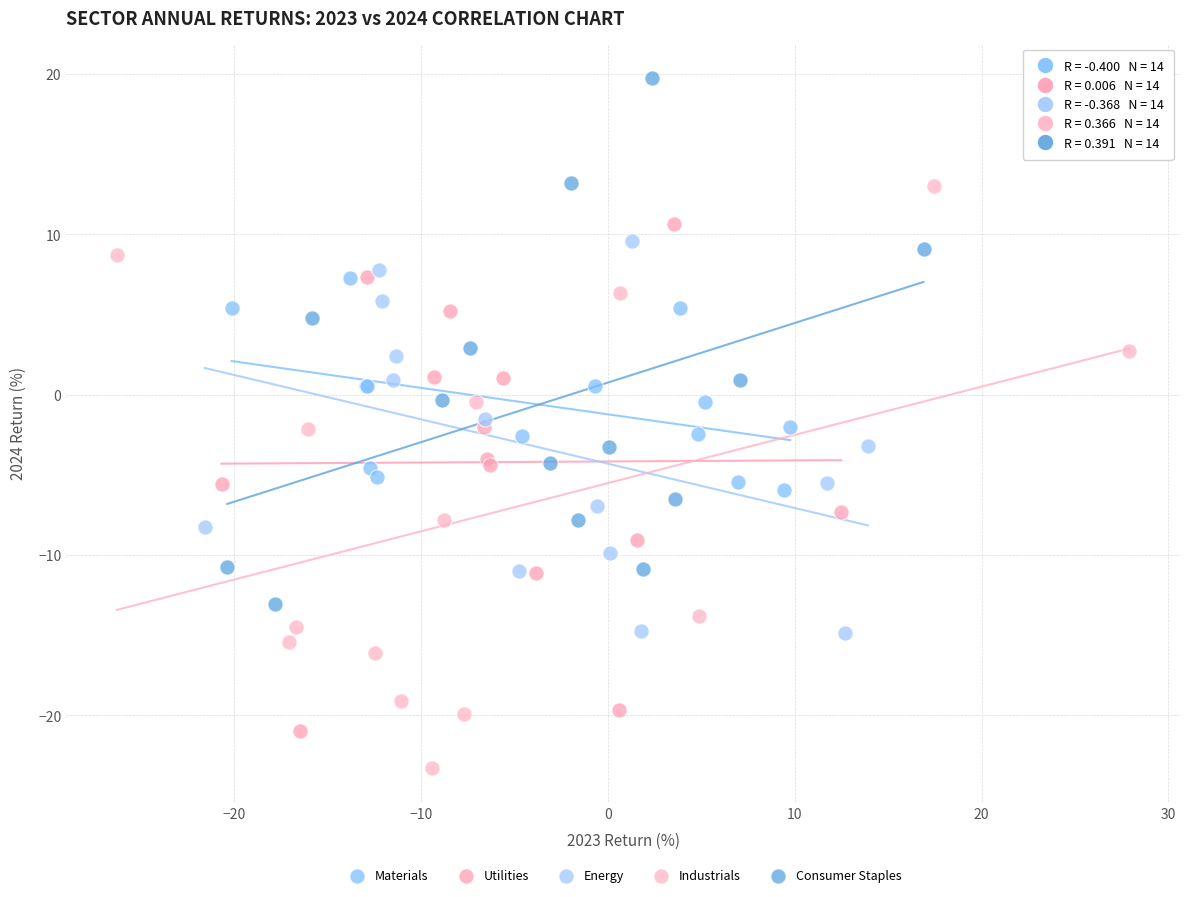

Which series has the largest Y range (max minus min)?

Industrials